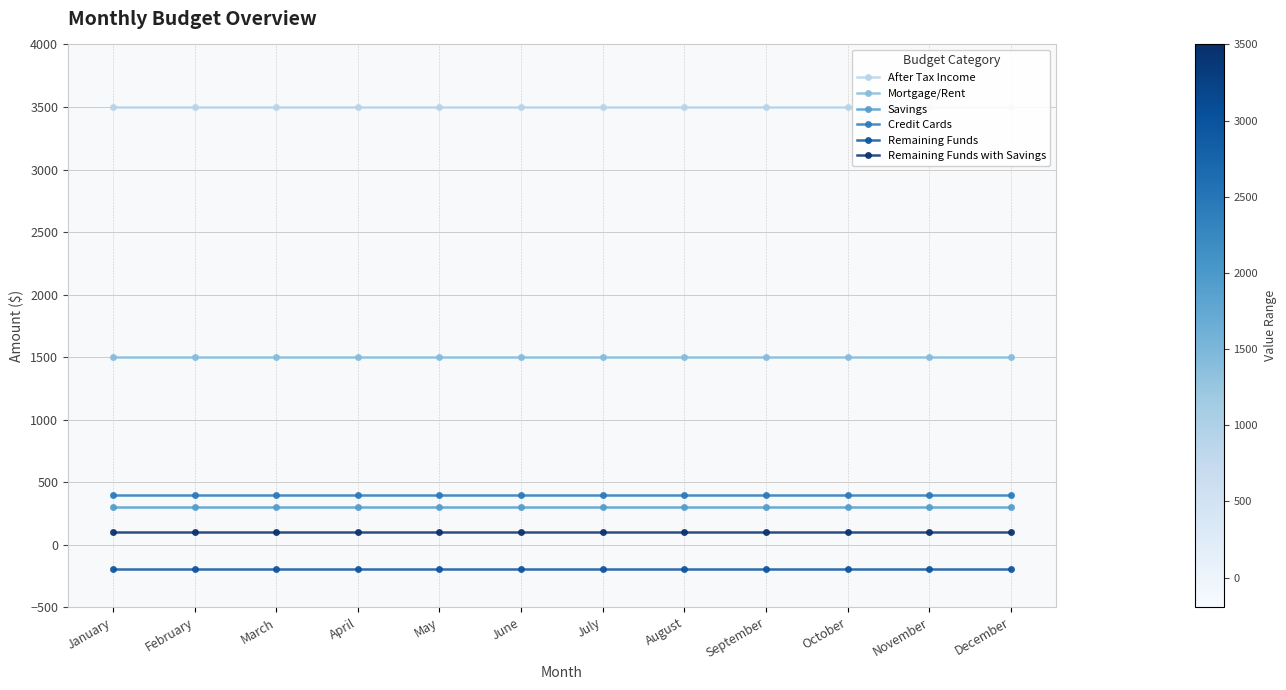

What is the spread (max minus min) of values at September?

3695